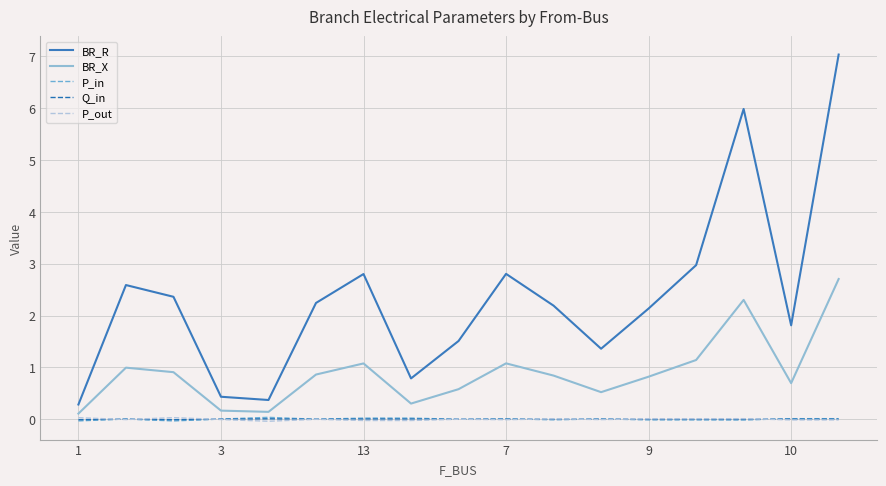

In BR_R, how many points are lower than both neighbors (excluding endpoints)?

4